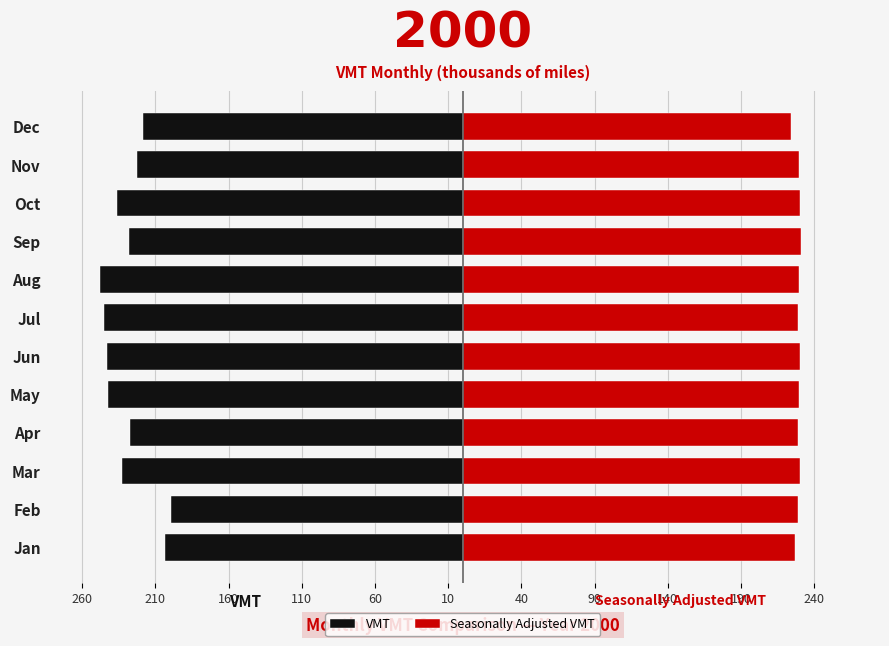

Which series has the largest total across all categories?

Seasonally Adjusted VMT